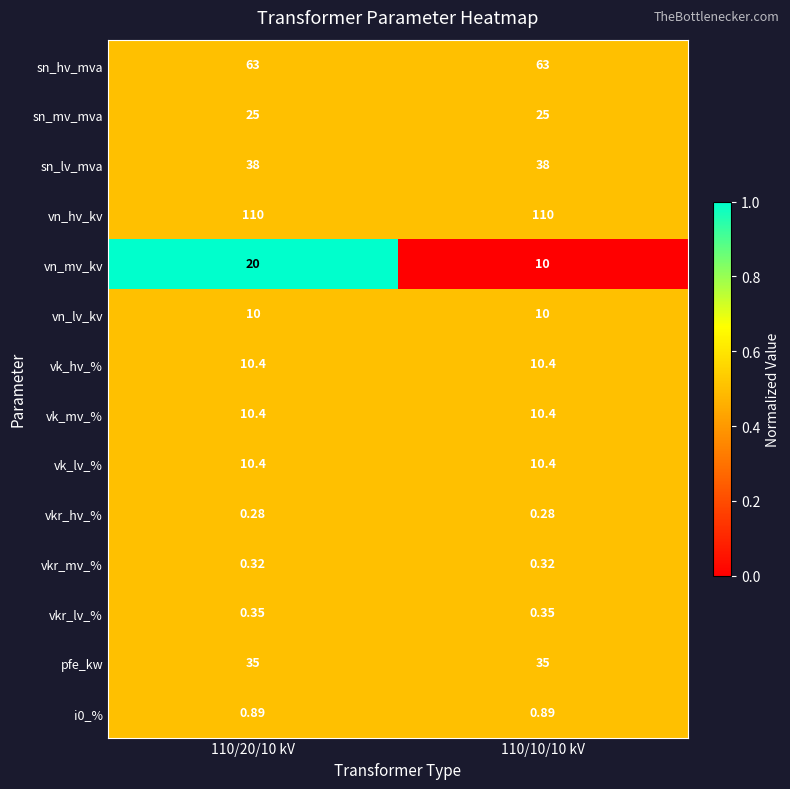

Between 110/20/10 kV and 110/10/10 kV, which series saw the biggest shift?

vn_mv_kv